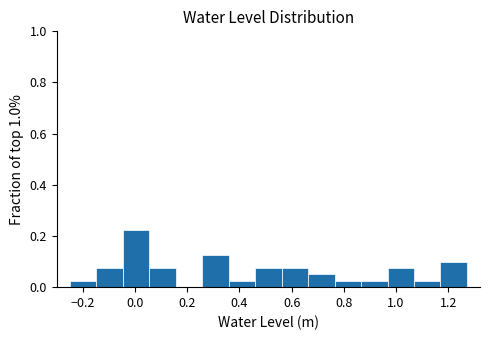

Which range on the x-axis has the tallest bar?

-0.04 to 0.06